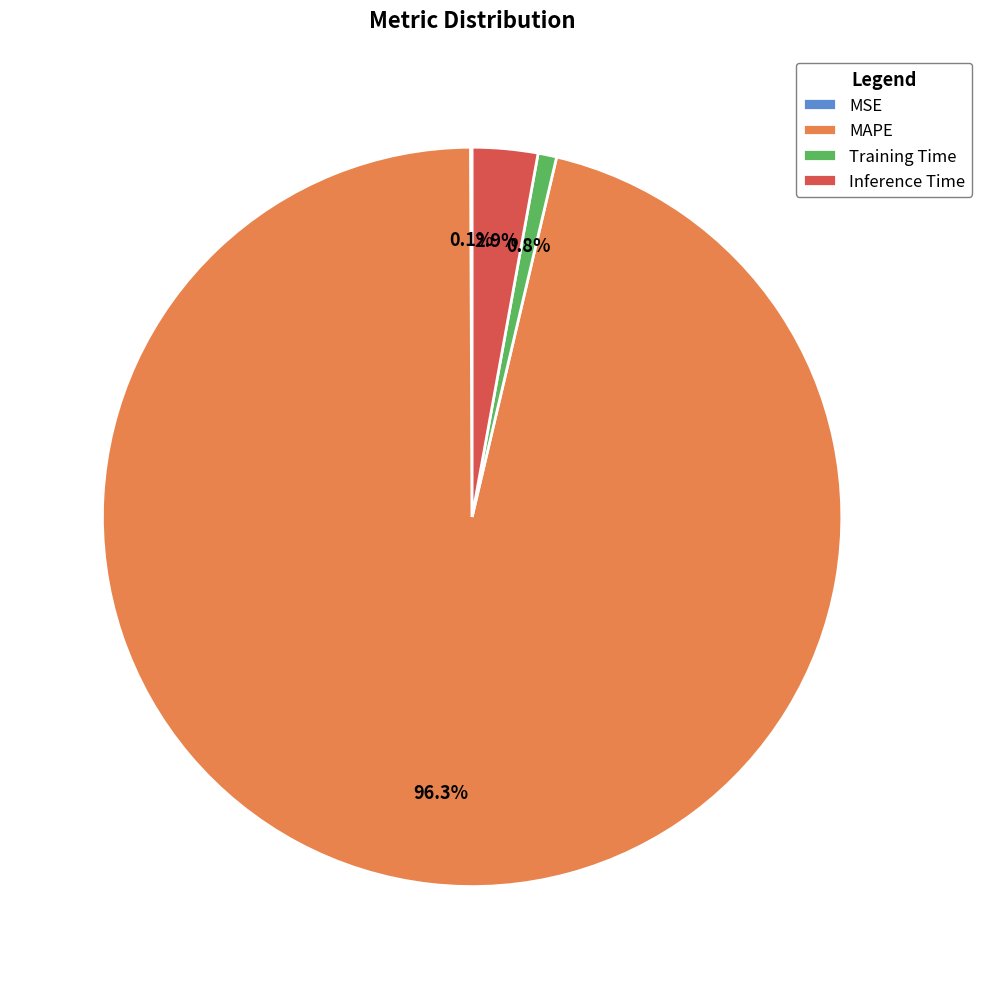

To the nearest percent, what is the combined percentage of Training Time and MAPE?

97%